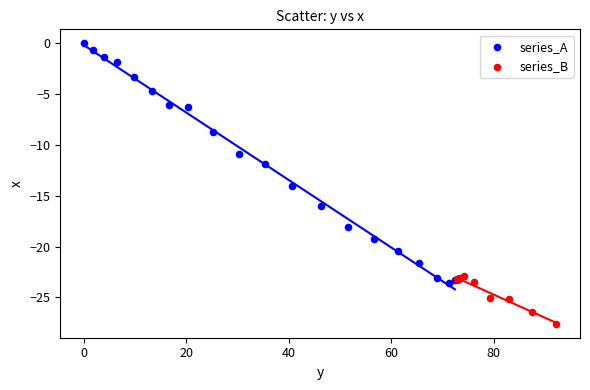

Which series reaches the maximum Y coordinate?

series_A